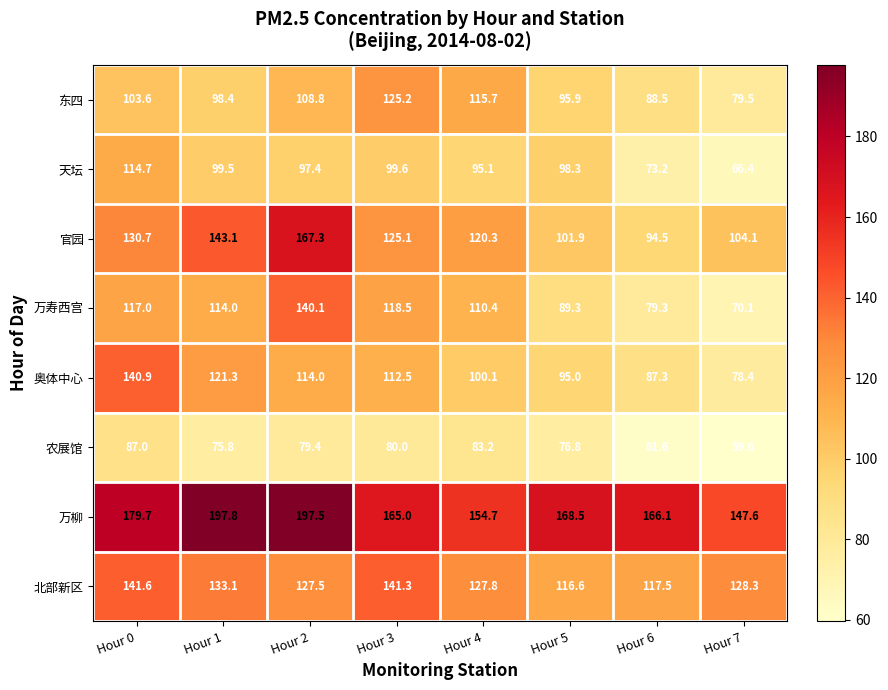

Which series changed the most between Hour 3 and Hour 6?

万寿西宫